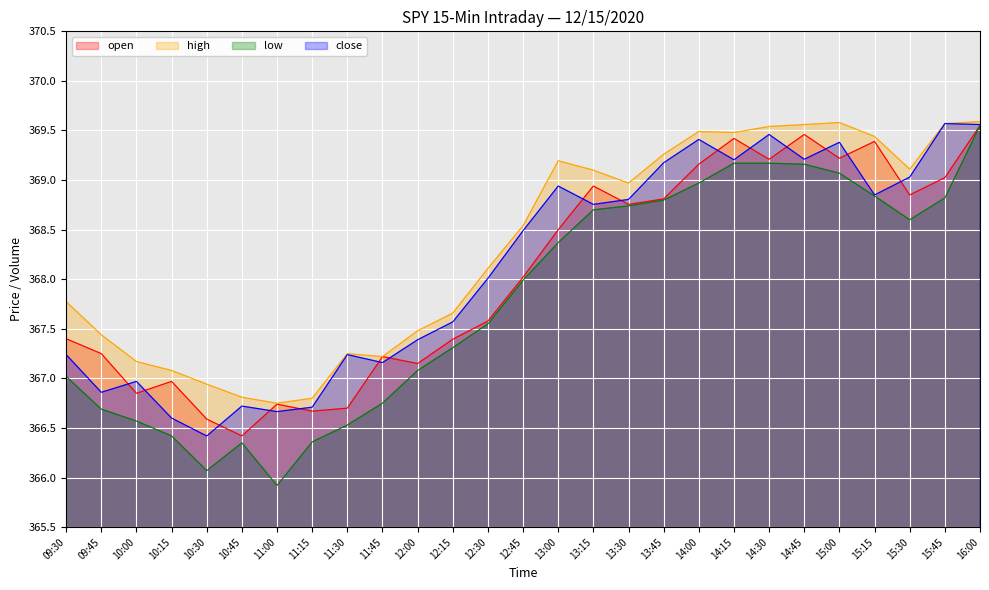

What is the smallest value displayed?

365.9